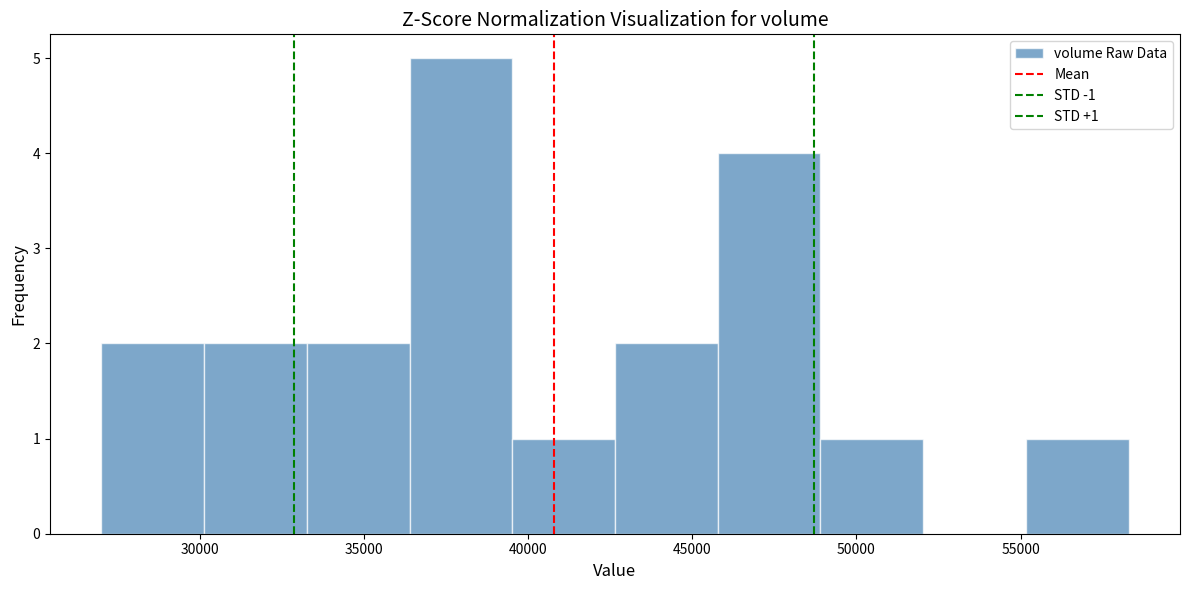

Over which range of the x-axis is the bar tallest?

36500 to 39500